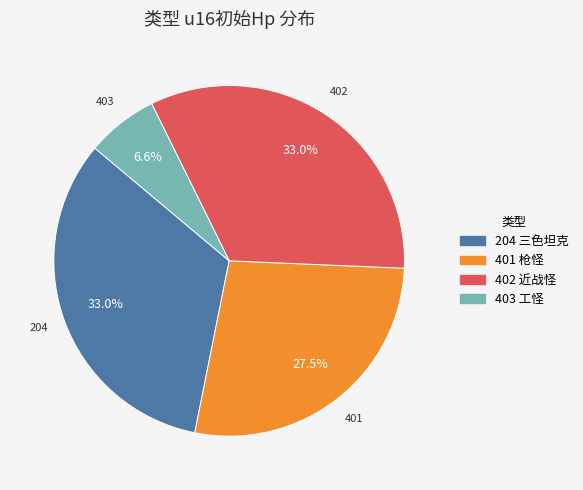

How many slices are in this pie chart?

4